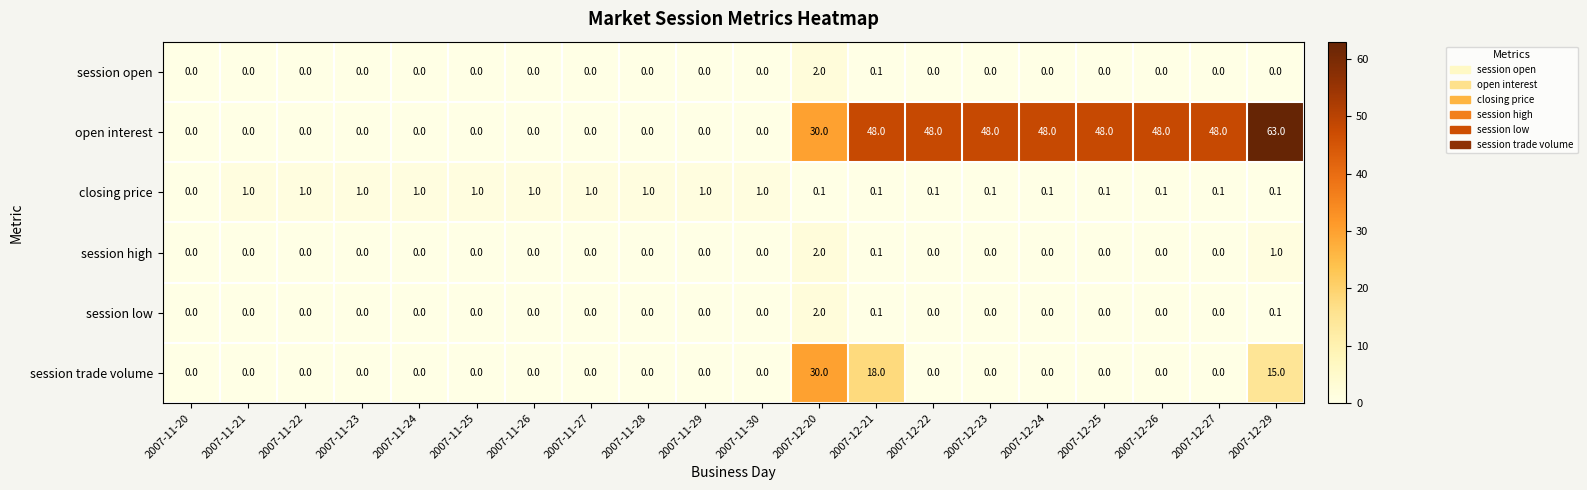

The value of session trade volume at 2007-12-23 is 17.4. True or false?

False